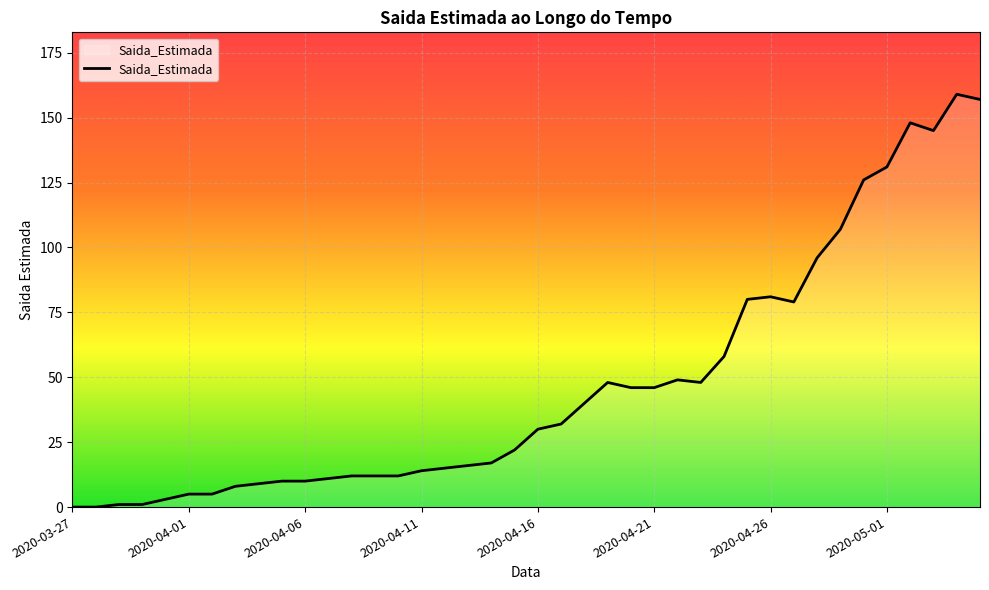

Reading right to left, transcribe all the data shown in this chart.

157	159	145	148	131	126	107	96	79	81	80	58	48	49	46	46	48	40	32	30	22	17	16	15	14	12	12	12	11	10	10	9	8	5	5	3	1	1	0	0